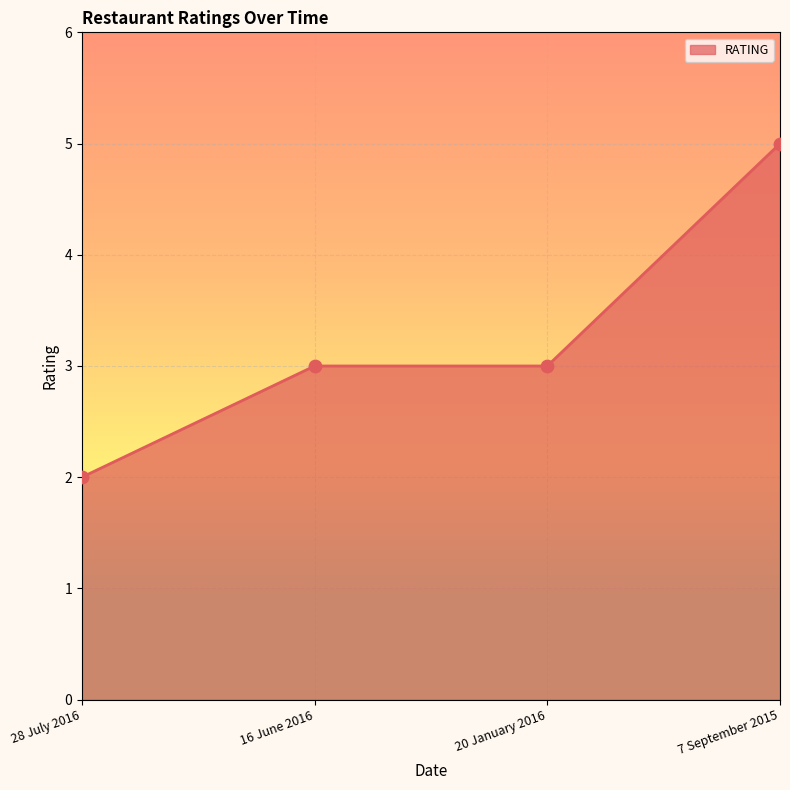

What is the change in value from 28 July 2016 to 20 January 2016?

+1